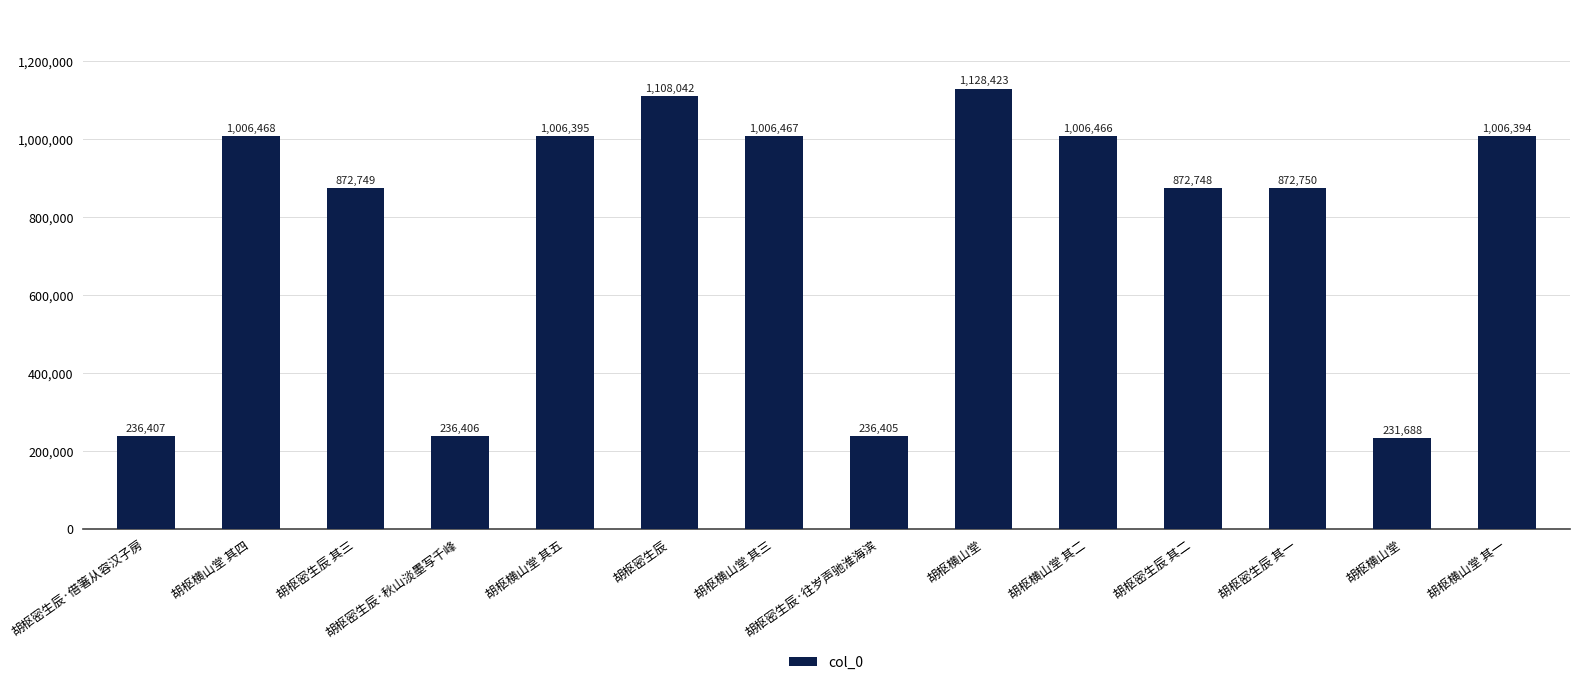

Reading left to right, extract all data points from this chart.

236407	1006468	872749	236406	1006395	1108042	1006467	236405	1128423	1006466	872748	872750	231688	1006394